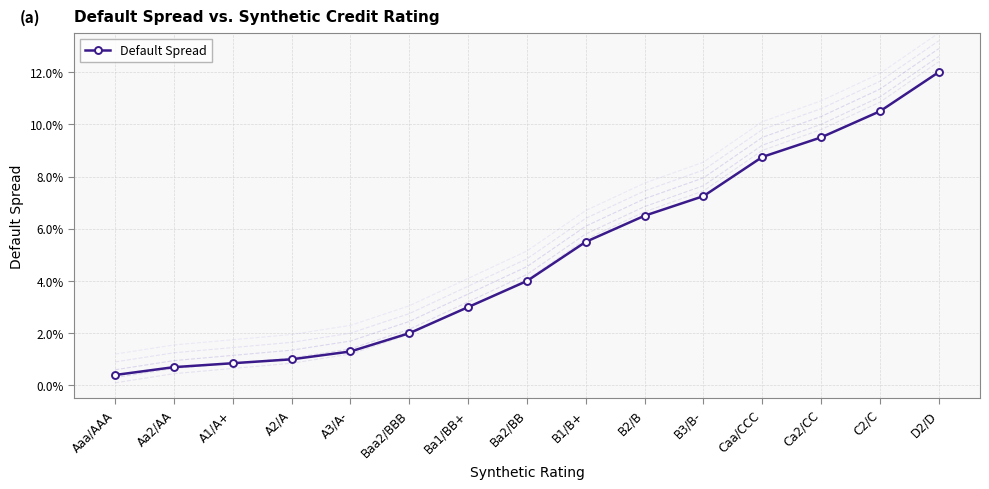

Rank the categories by value from lowest to highest.

Aaa/AAA, Aa2/AA, A1/A+, A2/A, A3/A-, Baa2/BBB, Ba1/BB+, Ba2/BB, B1/B+, B2/B, B3/B-, Caa/CCC, Ca2/CC, C2/C, D2/D